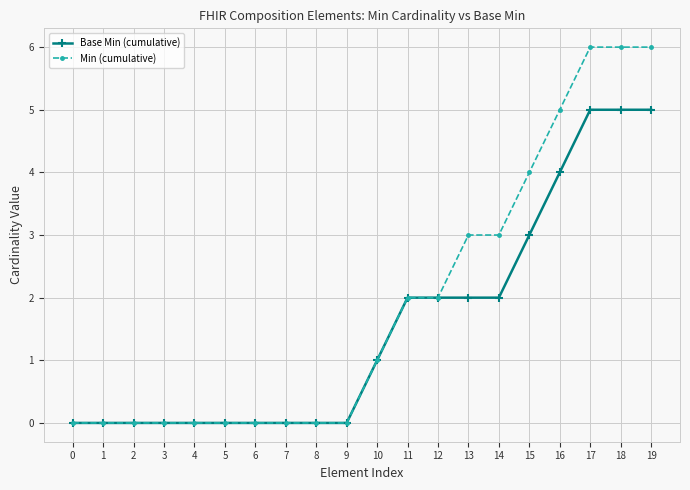

What is the average value of the Base Min (cumulative) series?

2